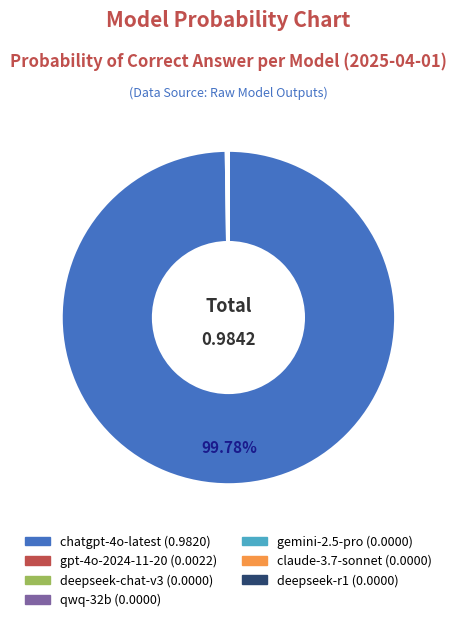

Is there any slice that represents more than half of the pie?

Yes